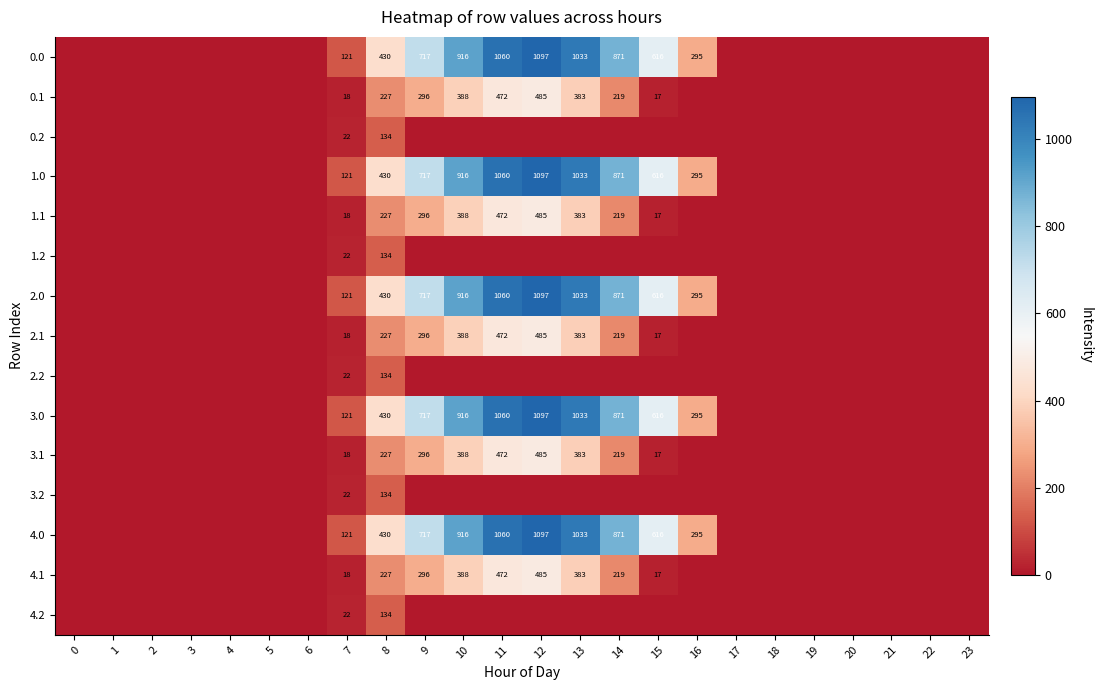

The 3.1 series shows 17 at 15. True or false?

True